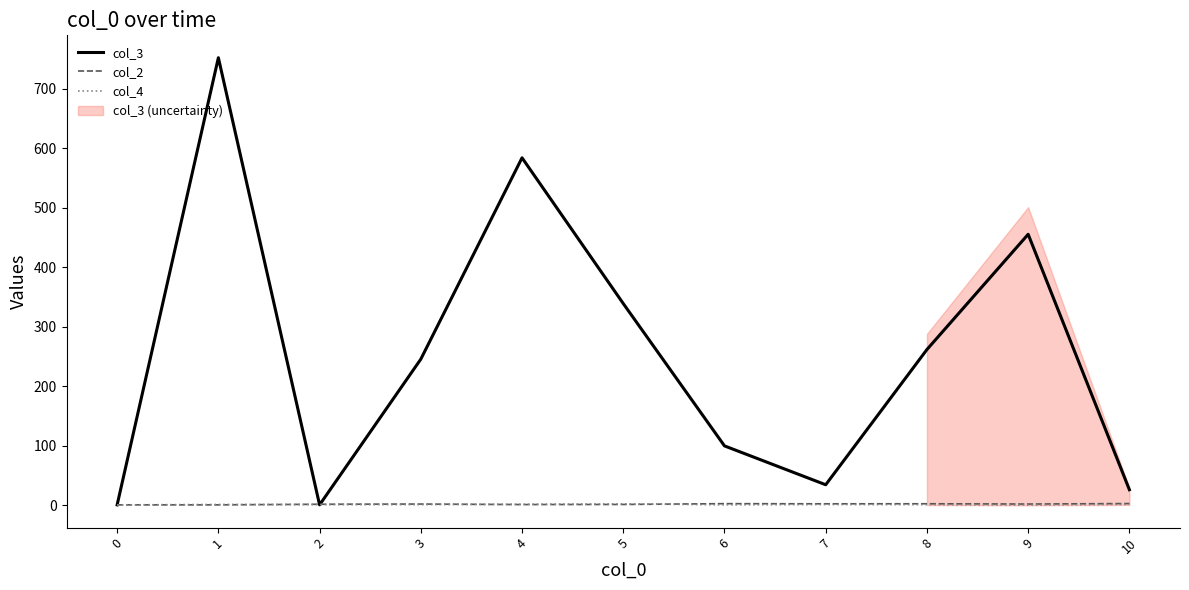

What is the sum of all col_2 values?

23.6